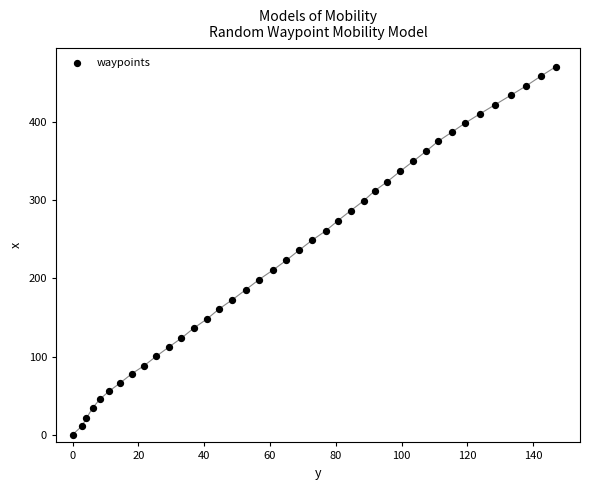

What is the range of Y values (max minus min)?

471.2